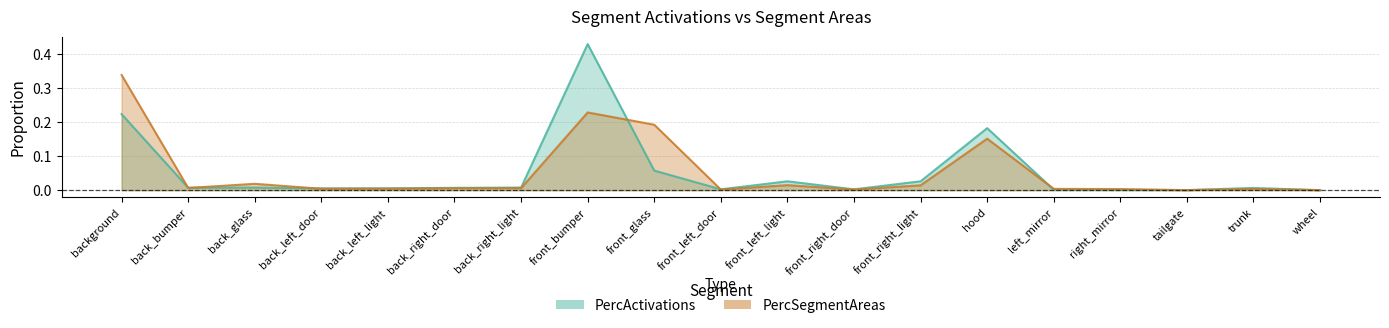

At which label is PercSegmentAreas closest to 0?

wheel